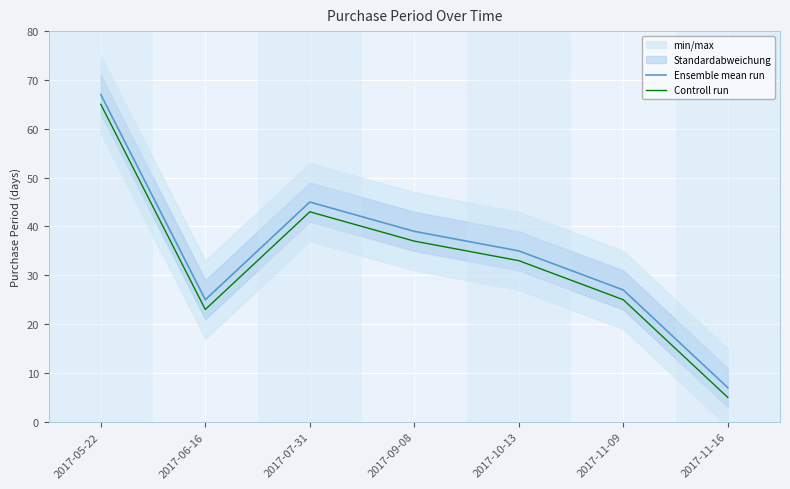

What is the difference between the Controll run values at 2017-11-16 and 2017-09-08?

32